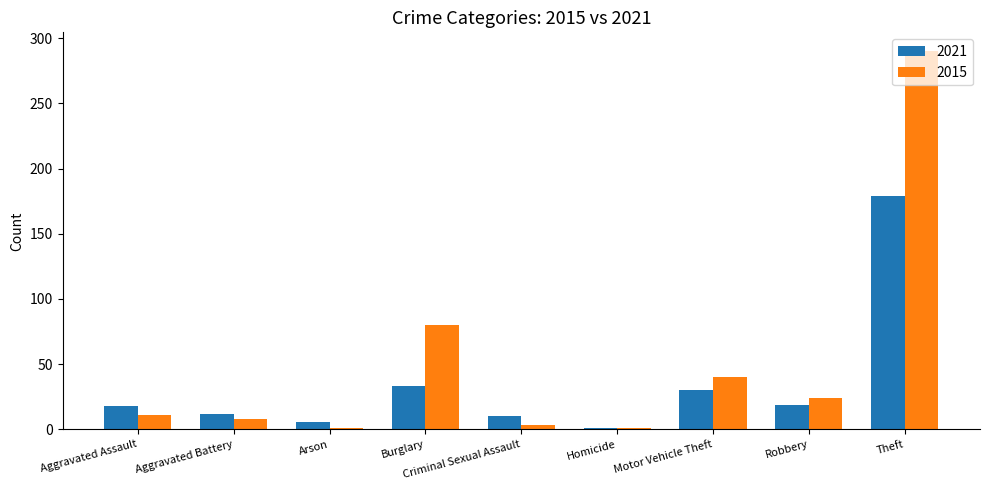

What is the difference between the maximum and minimum values in the 2015 series?

289